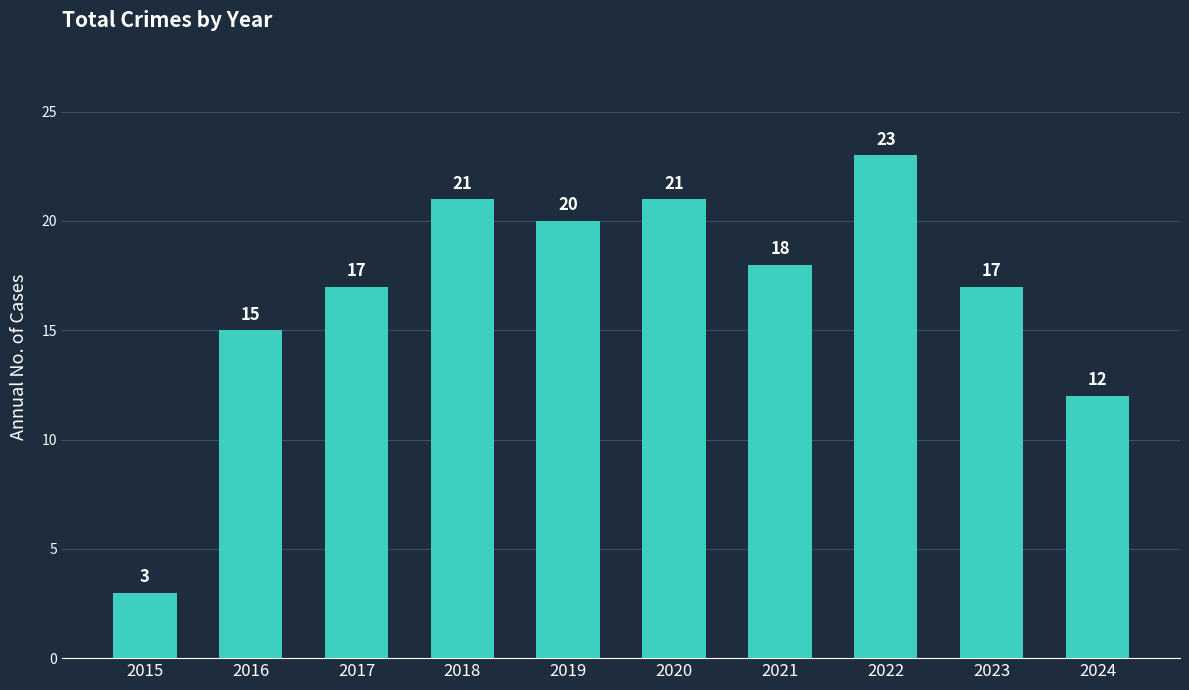

Between 2020 and 2017, which is larger?

2020